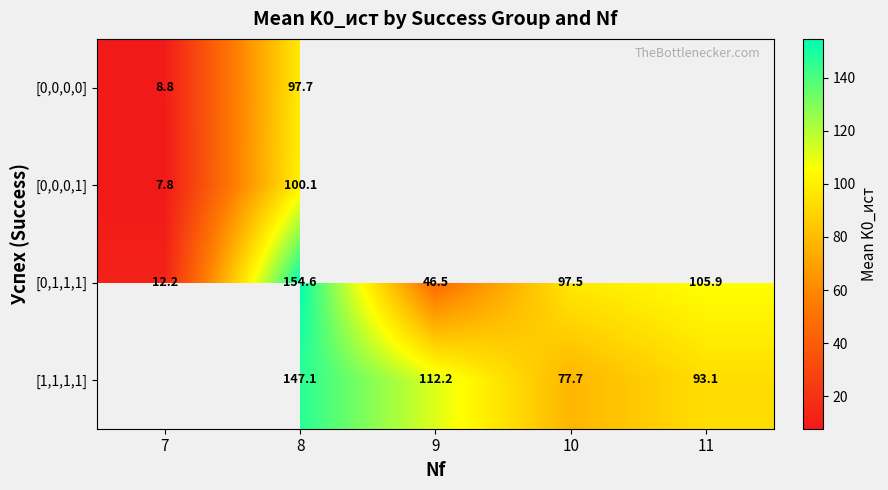

Is the value of [1,1,1,1] at 8 greater than the value of [0,1,1,1] at 11?

Yes